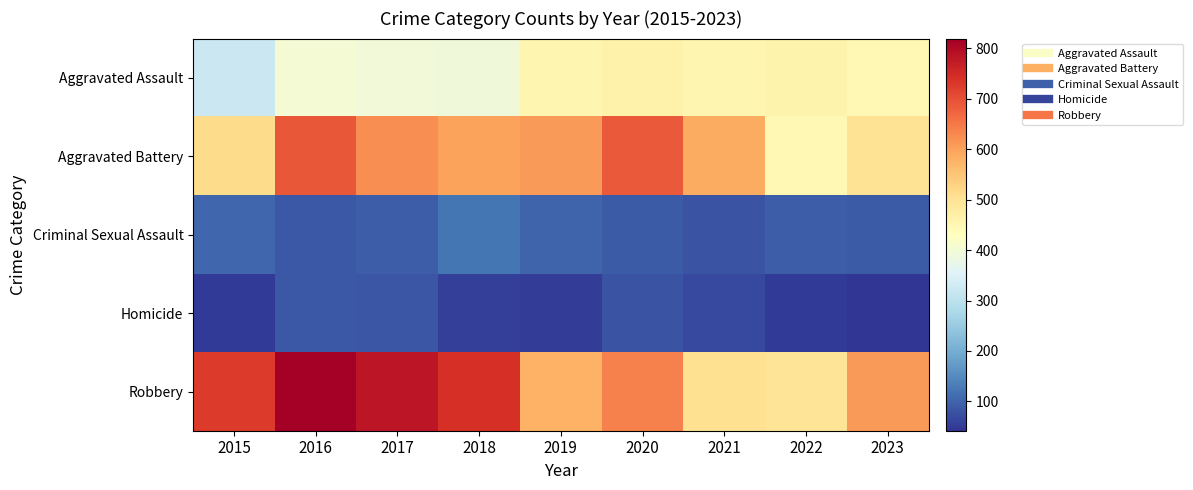

What is the total value across all series at 2021?

1695